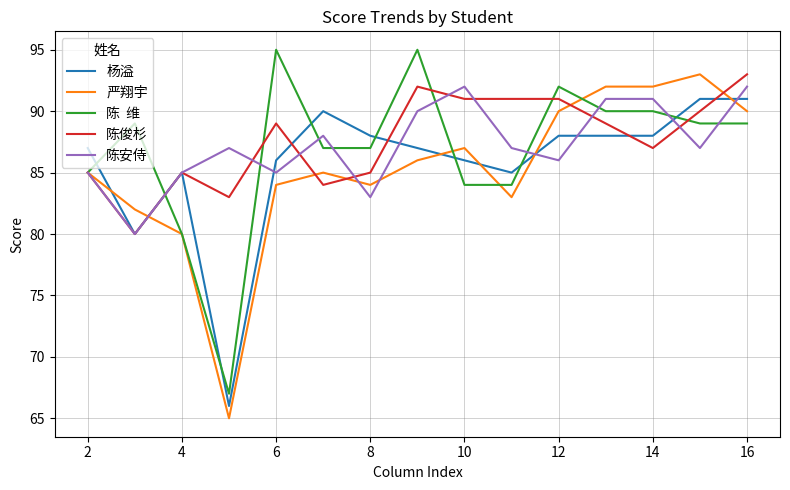

What is the minimum value shown in the chart?

65